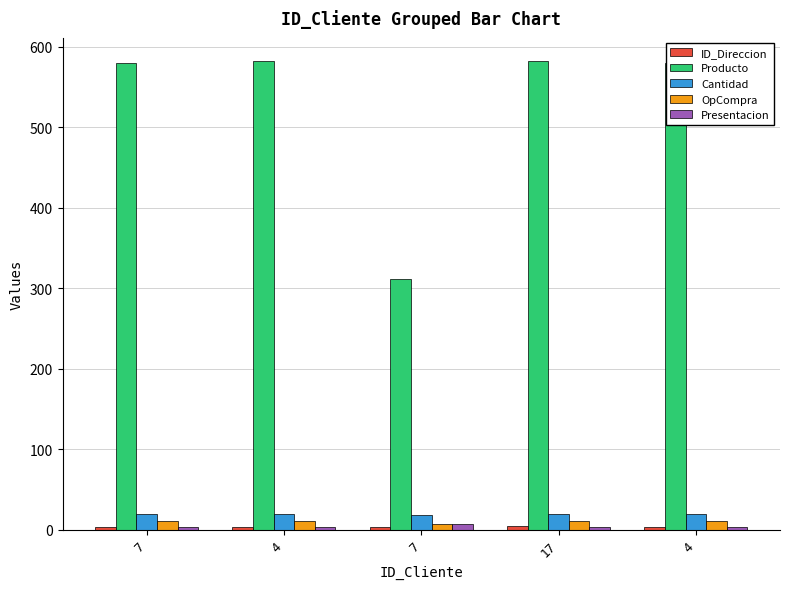

Is the value of Cantidad at 17 greater than the value of OpCompra at 4?

Yes